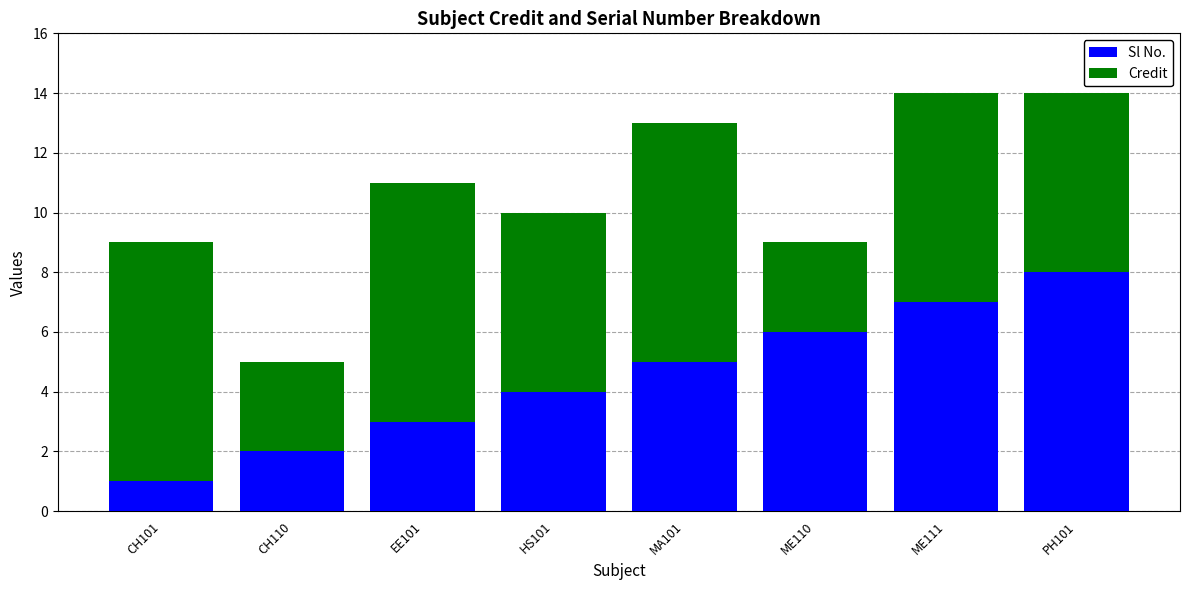

What is the total value across all series at CH110?

5